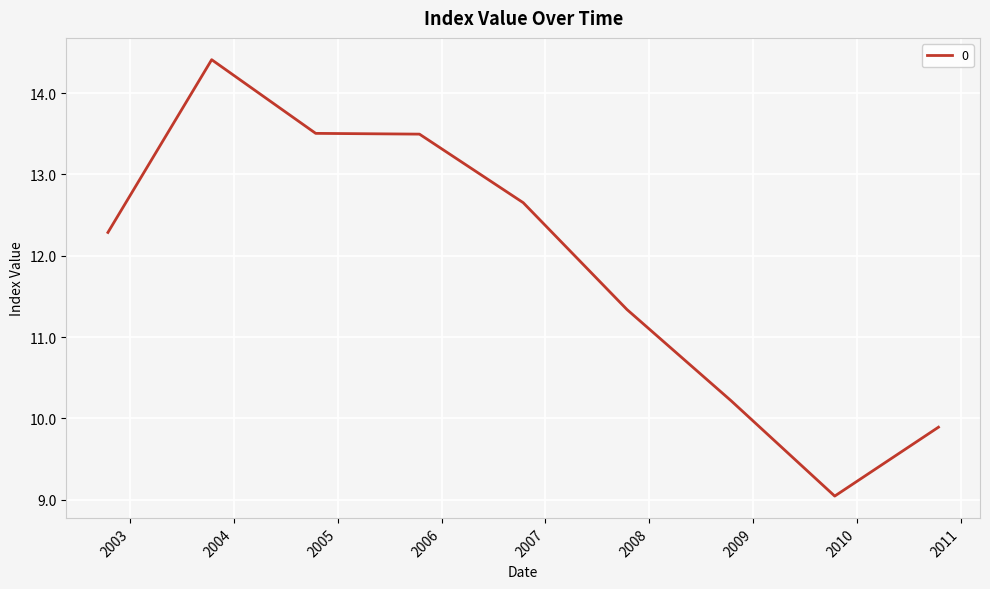

What is the difference between the maximum and minimum values?

5.4